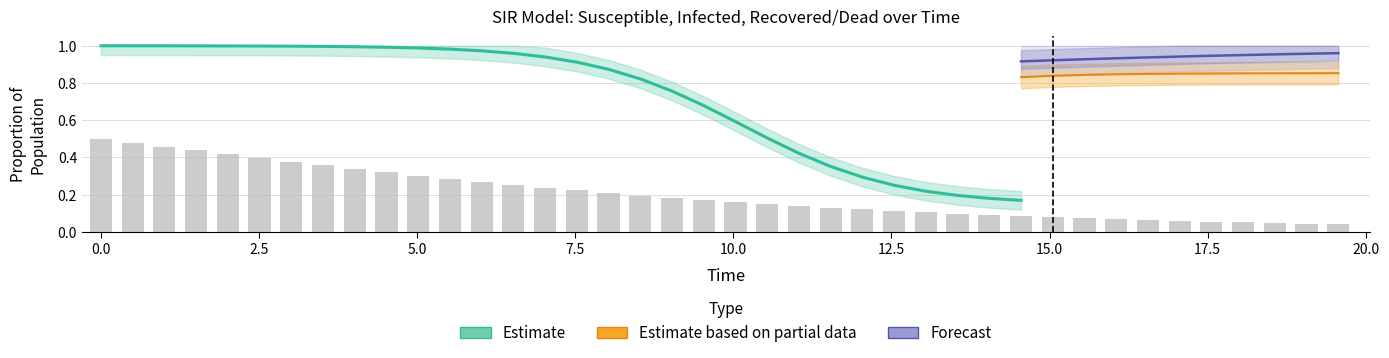

Which has a higher value, 7 or 22?

7